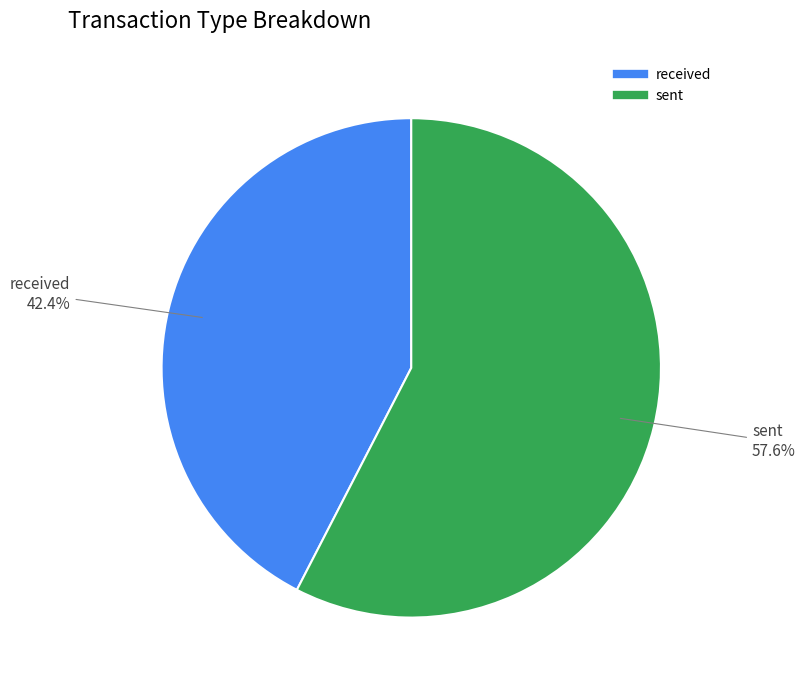

Rank the categories by value from lowest to highest.

received, sent